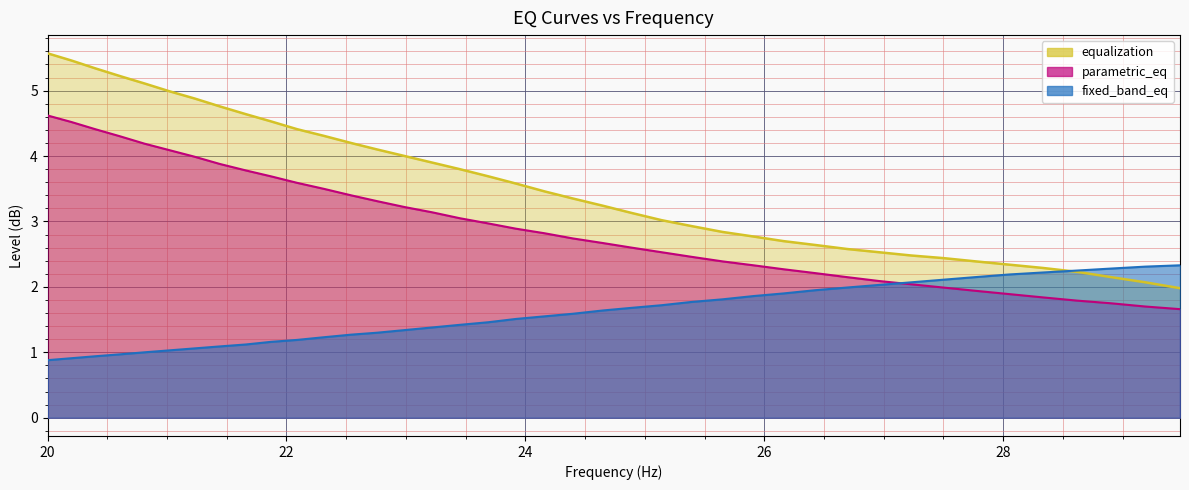

What is the minimum value for fixed_band_eq?

0.9